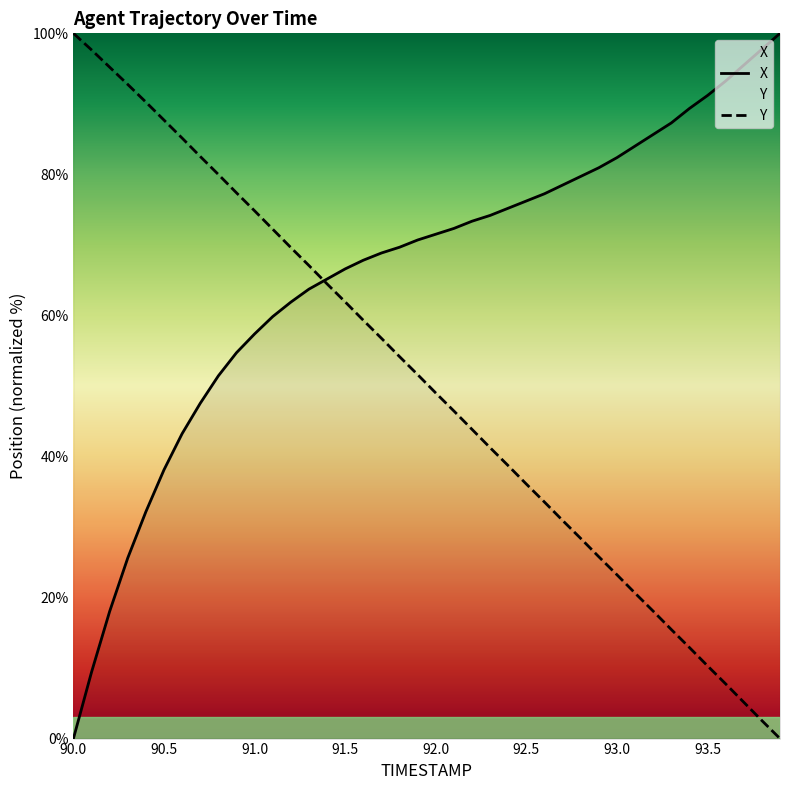

What is the difference between the Y values at 92.3 and 93.7?

36.1